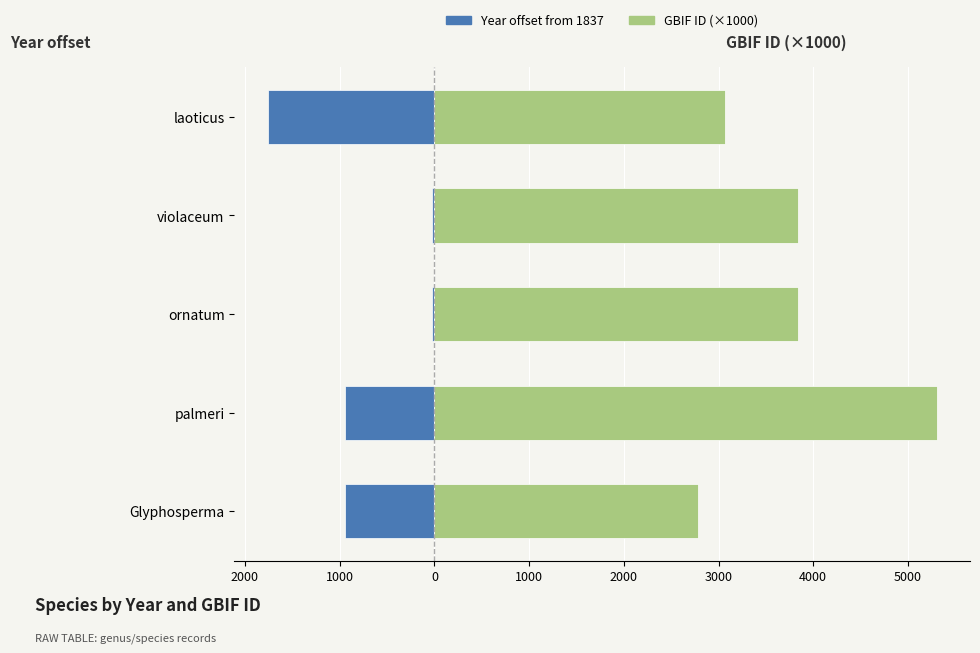

Rank the series by their maximum value, from highest to lowest.

GBIF ID (×1000), Year offset from 1837